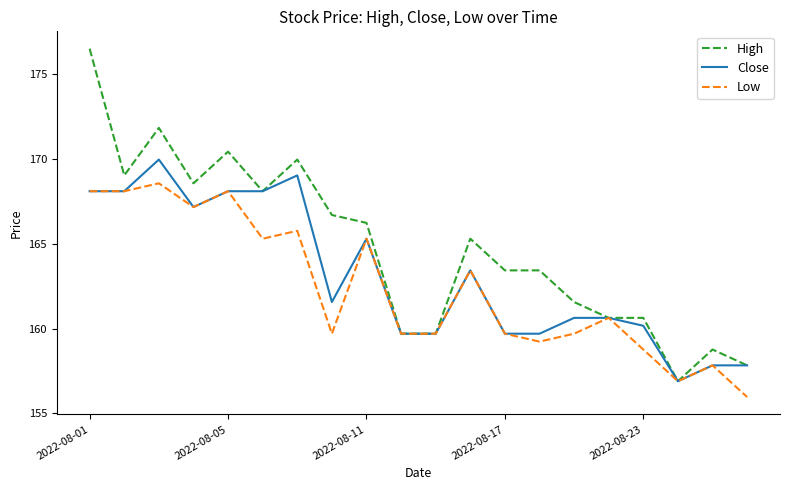

Which series has the largest range (max minus min)?

High